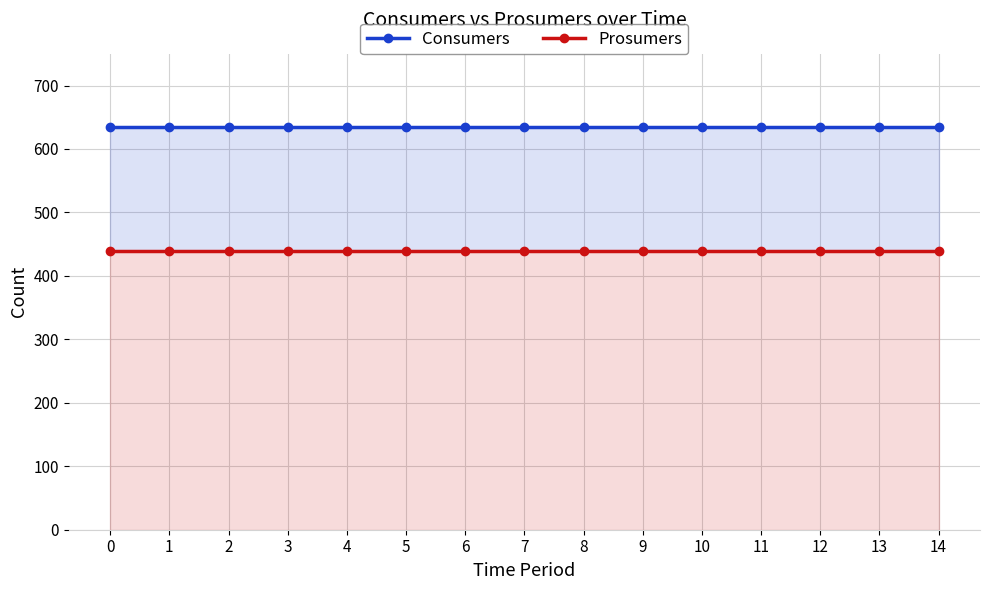

Rank the series at 5 from highest to lowest value.

Consumers, Prosumers